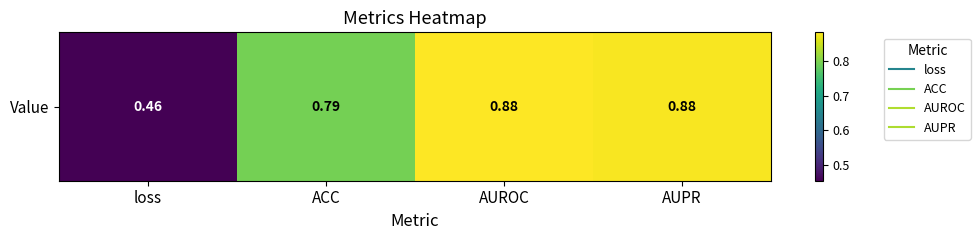

Reading left to right, what are all the values shown in this chart?

loss=0.5	ACC=0.8	AUROC=0.9	AUPR=0.9